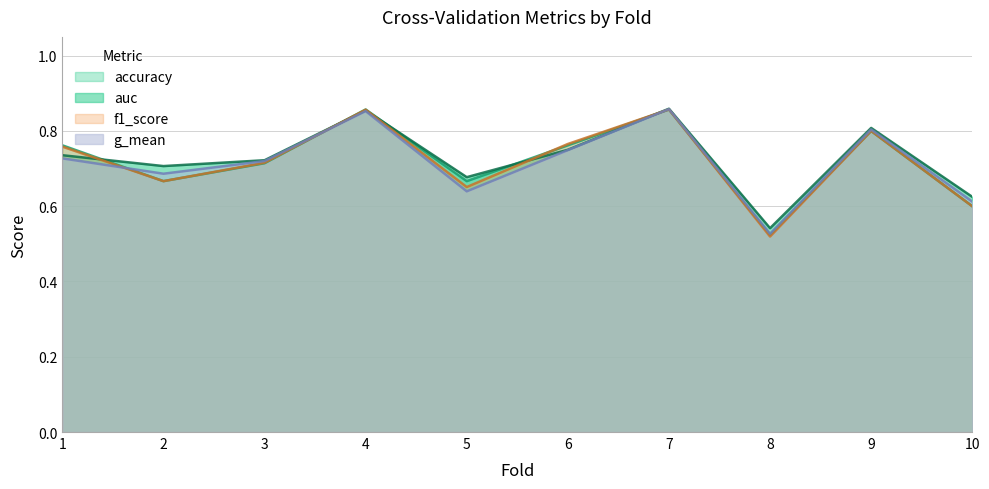

Where is the first local maximum for accuracy?

4